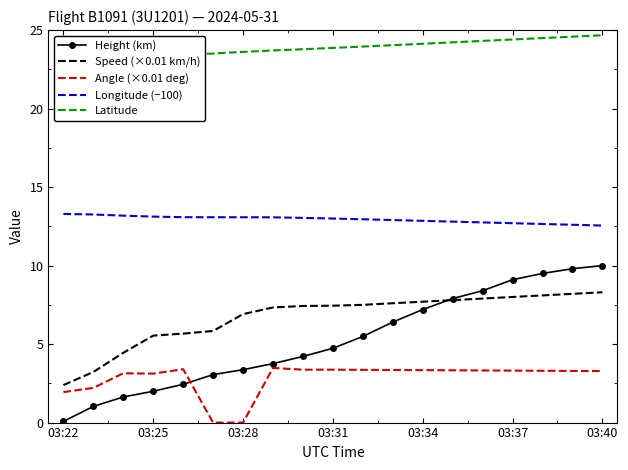

Which series ends up on top after the final intersection of Angle (×0.01 deg) and Height (km)?

Height (km)